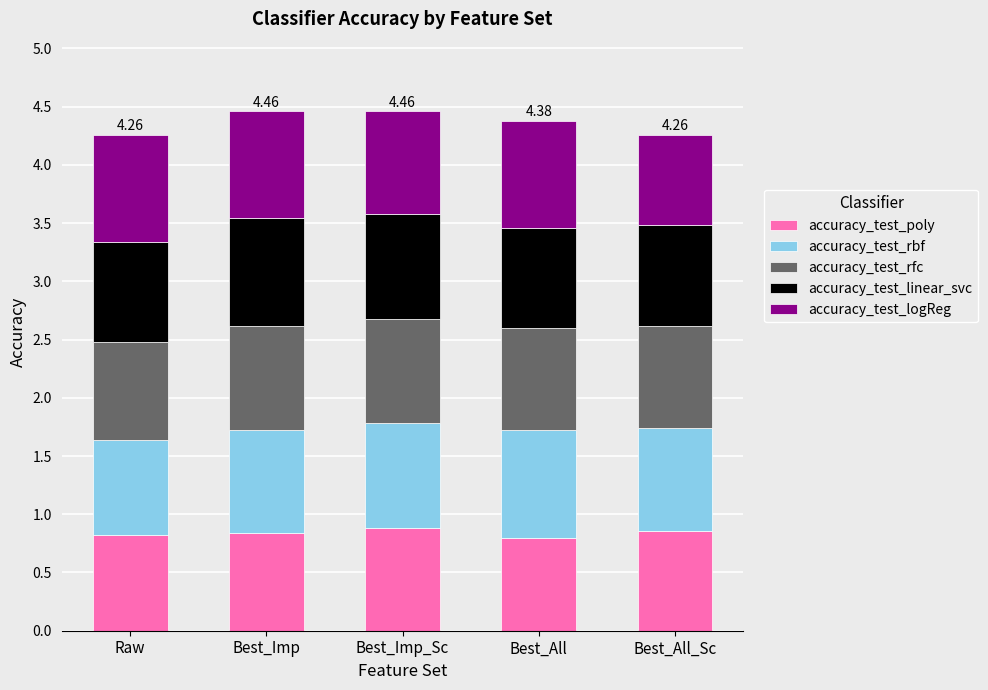

What is the average value of the accuracy_test_poly series?

0.8